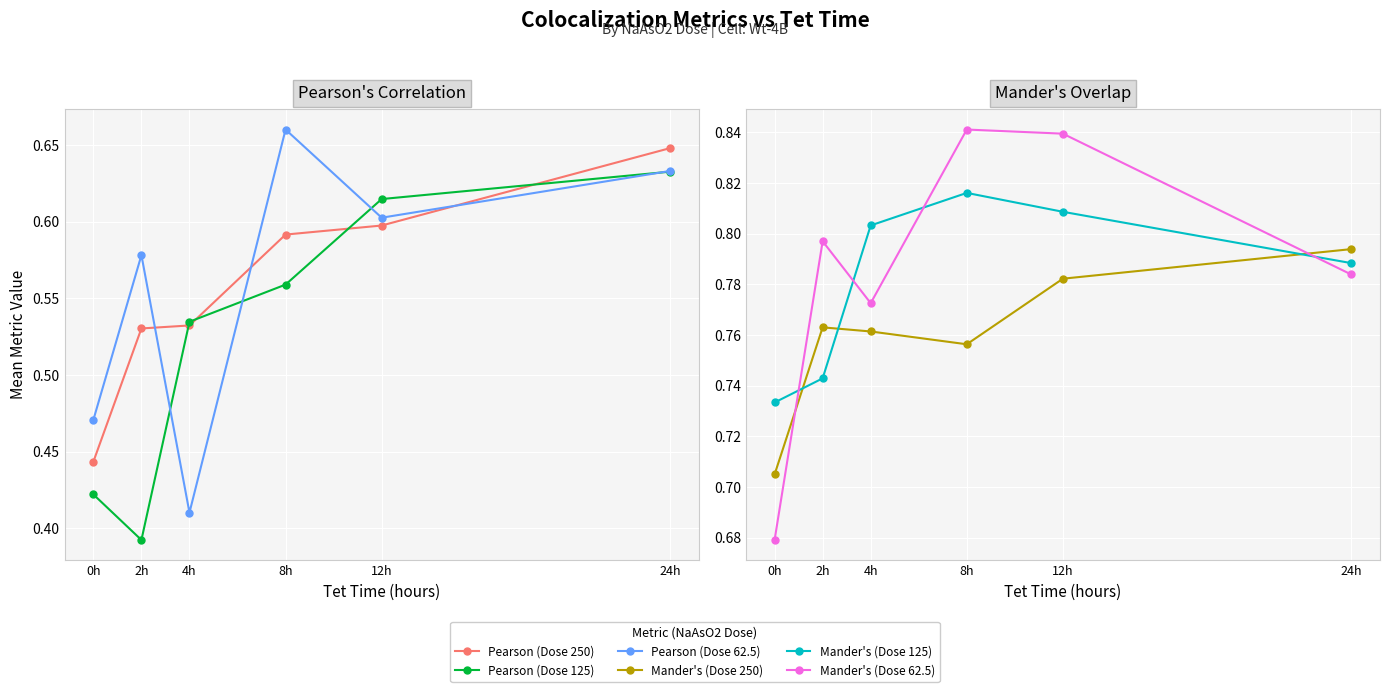

Between which two adjacent categories do Pearson's correlation (Dose 250) and Pearson's correlation (Dose 62.5) first intersect?

2h and 4h